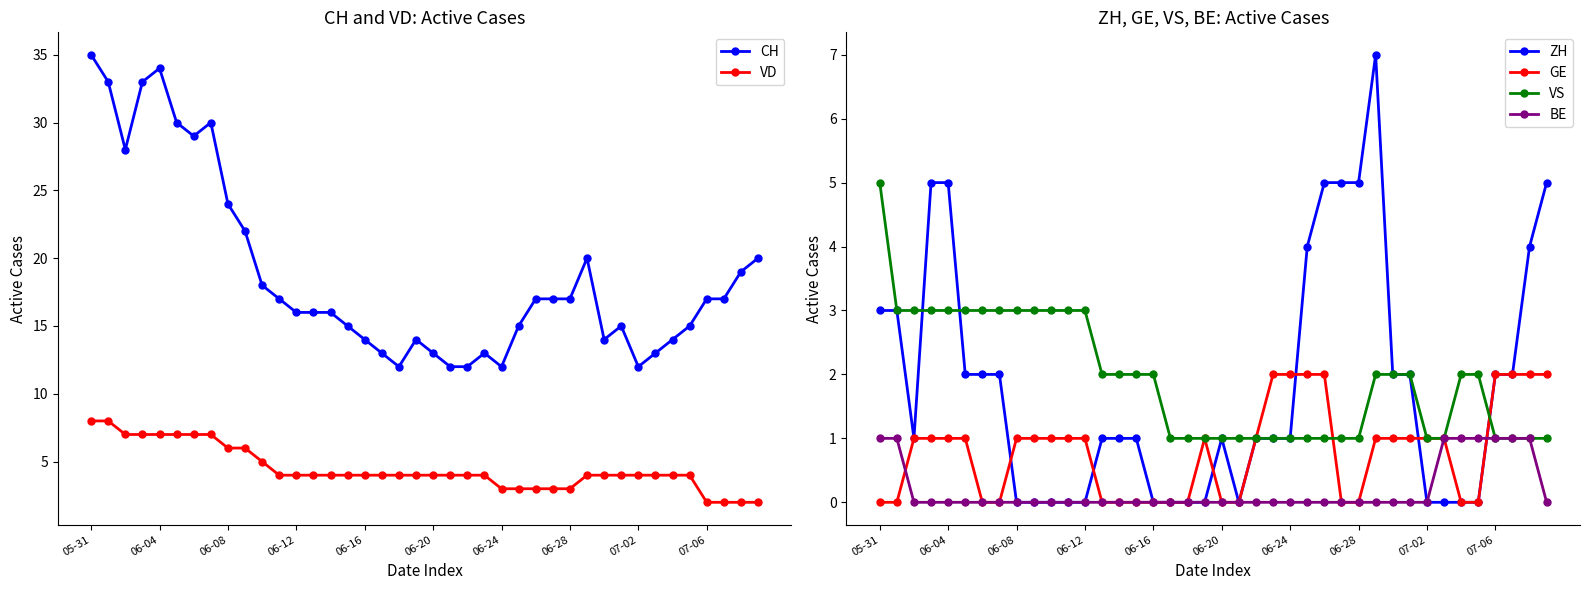

True or false: VD and GE intersect in this chart.

False